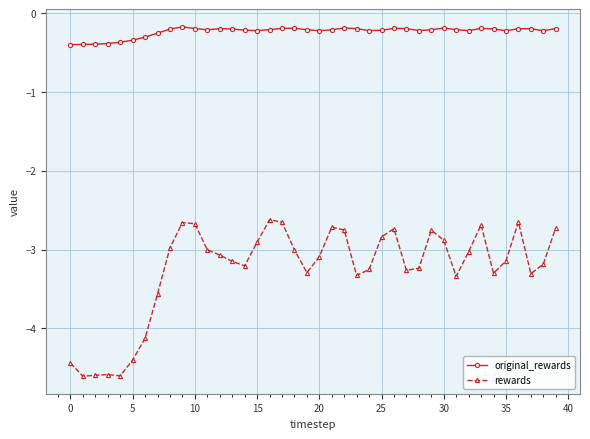

At how many categories does at least one series exceed -1?

40